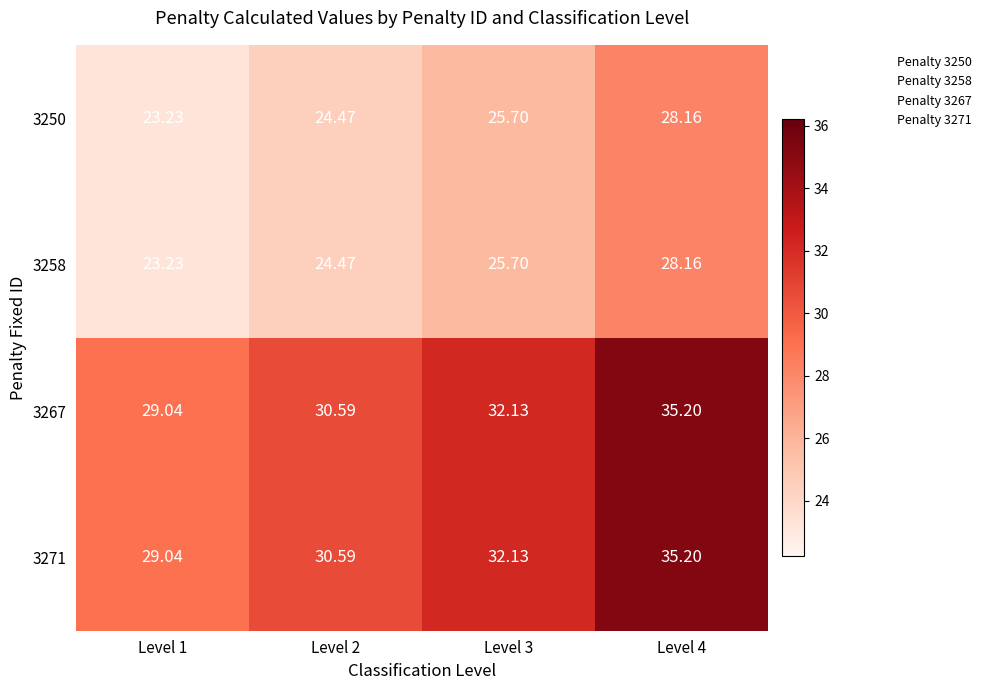

Reading left to right, extract all data points from this chart.

3250: Level 1=23.2	Level 2=24.5	Level 3=25.7	Level 4=28.2
3258: Level 1=23.2	Level 2=24.5	Level 3=25.7	Level 4=28.2
3267: Level 1=29.0	Level 2=30.6	Level 3=32.1	Level 4=35.2
3271: Level 1=29.0	Level 2=30.6	Level 3=32.1	Level 4=35.2